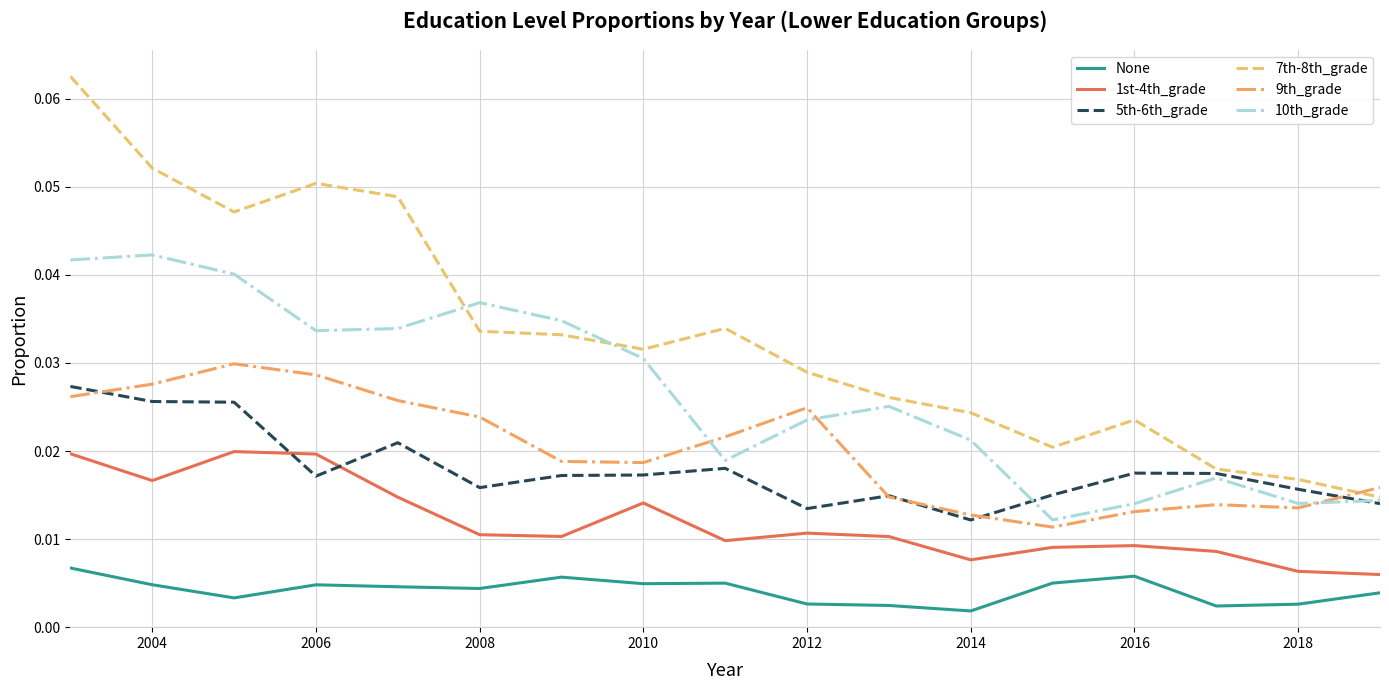

True or false: 5th-6th_grade and None intersect in this chart.

False